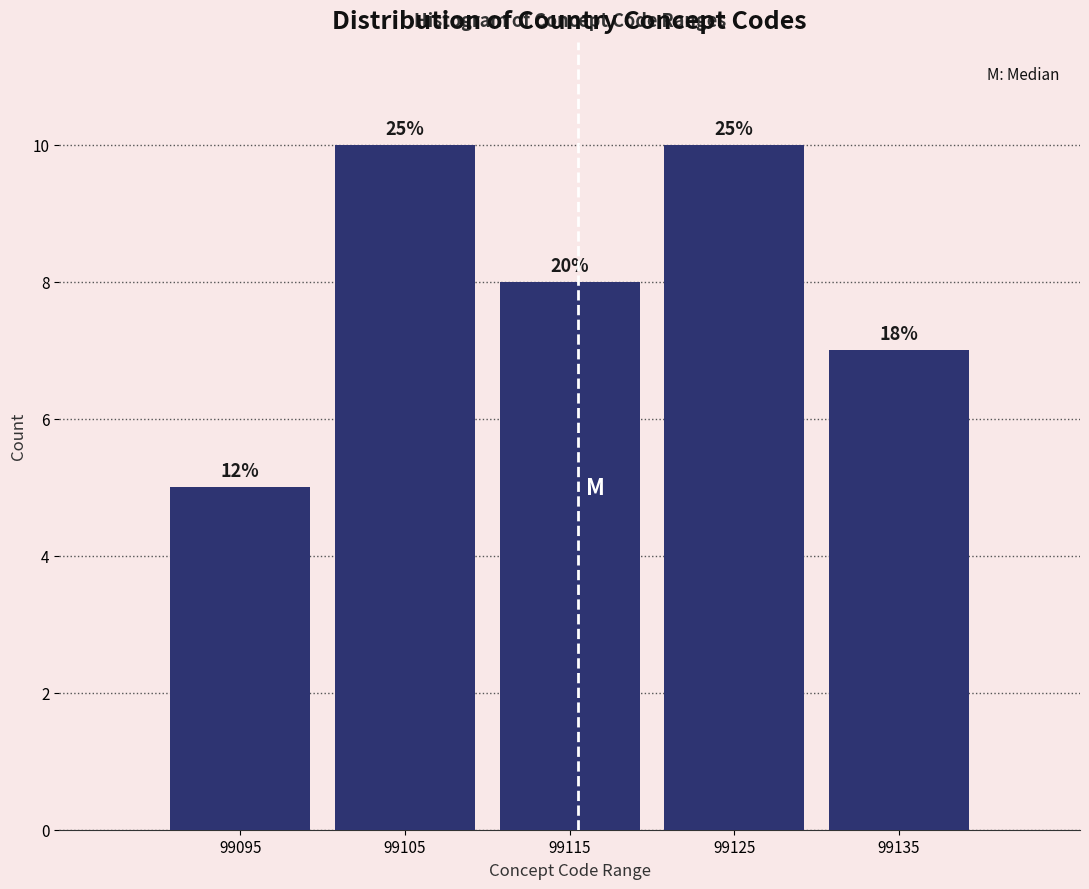

Are the bars horizontal?

No